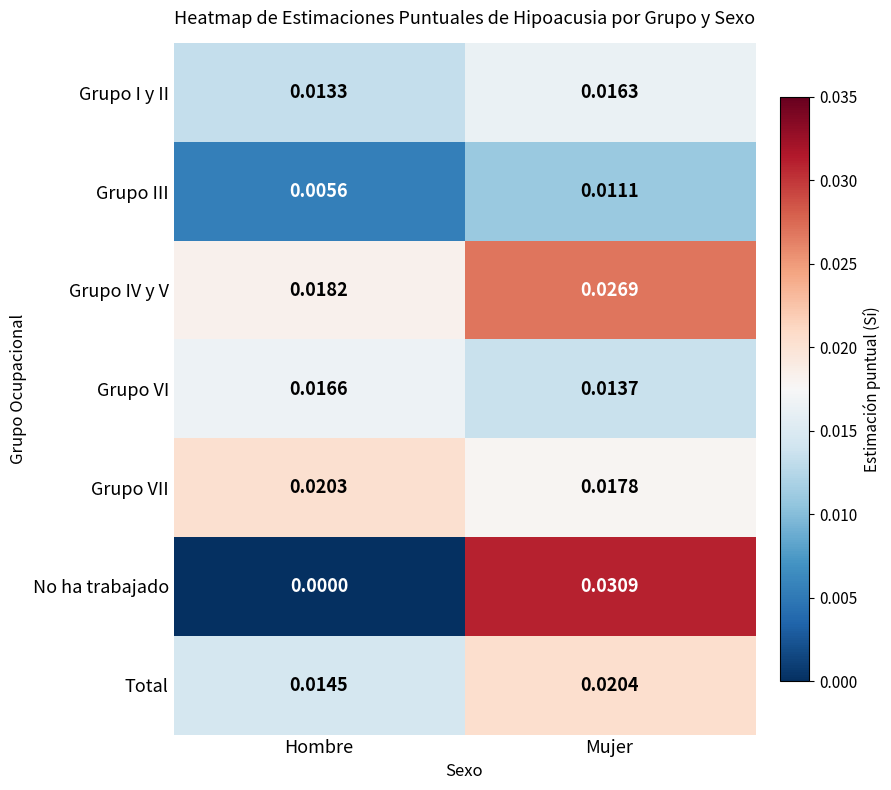

At Hombre, list the series in order from largest to smallest.

Grupo VII, Grupo IV y V, Grupo VI, Total, Grupo I y II, Grupo III, No ha trabajado